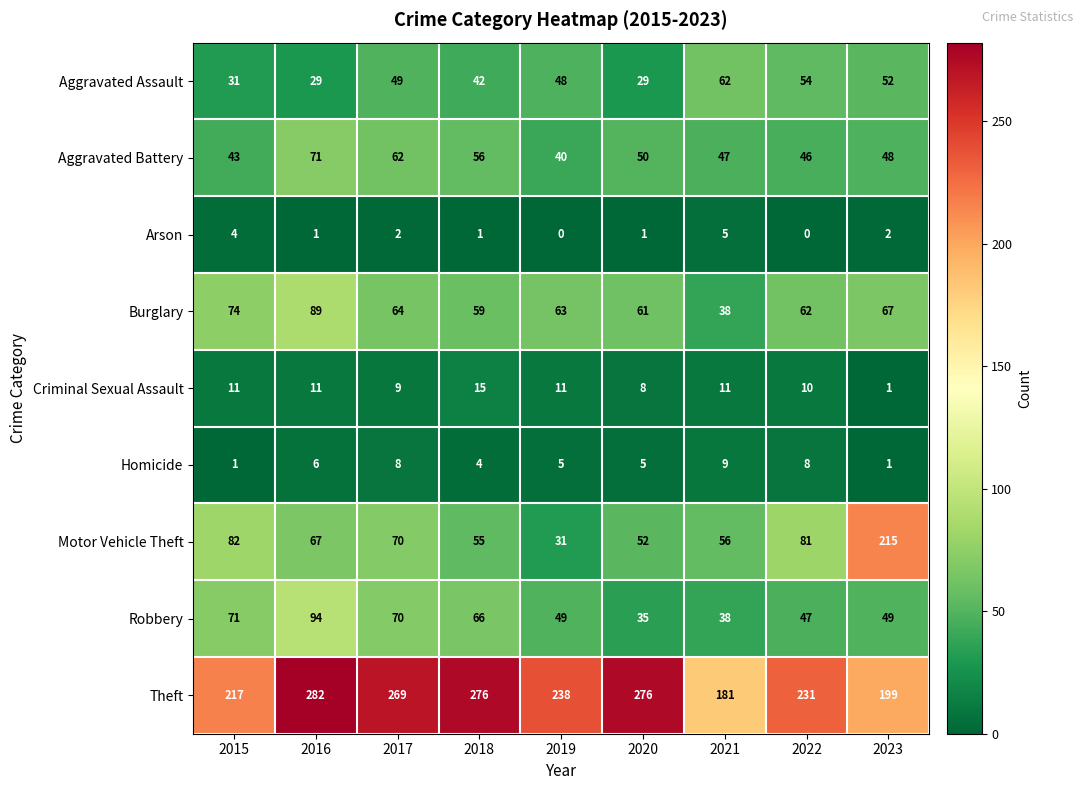

The value of Homicide at 2020 is 5. True or false?

True